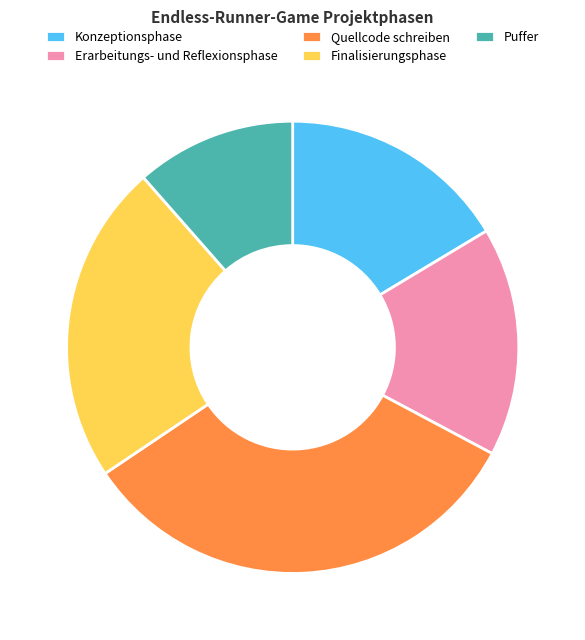

Combined, do Finalisierungsphase and Konzeptionsphase account for over 50%?

No